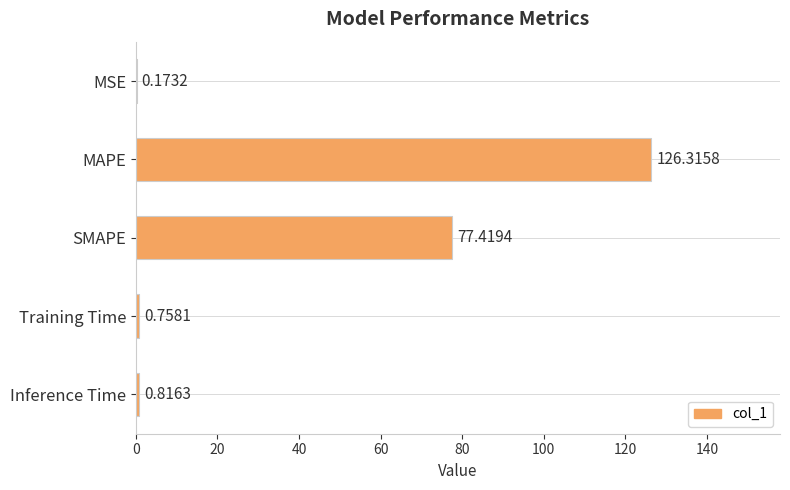

At which category does the chart reach its peak across all series?

MAPE